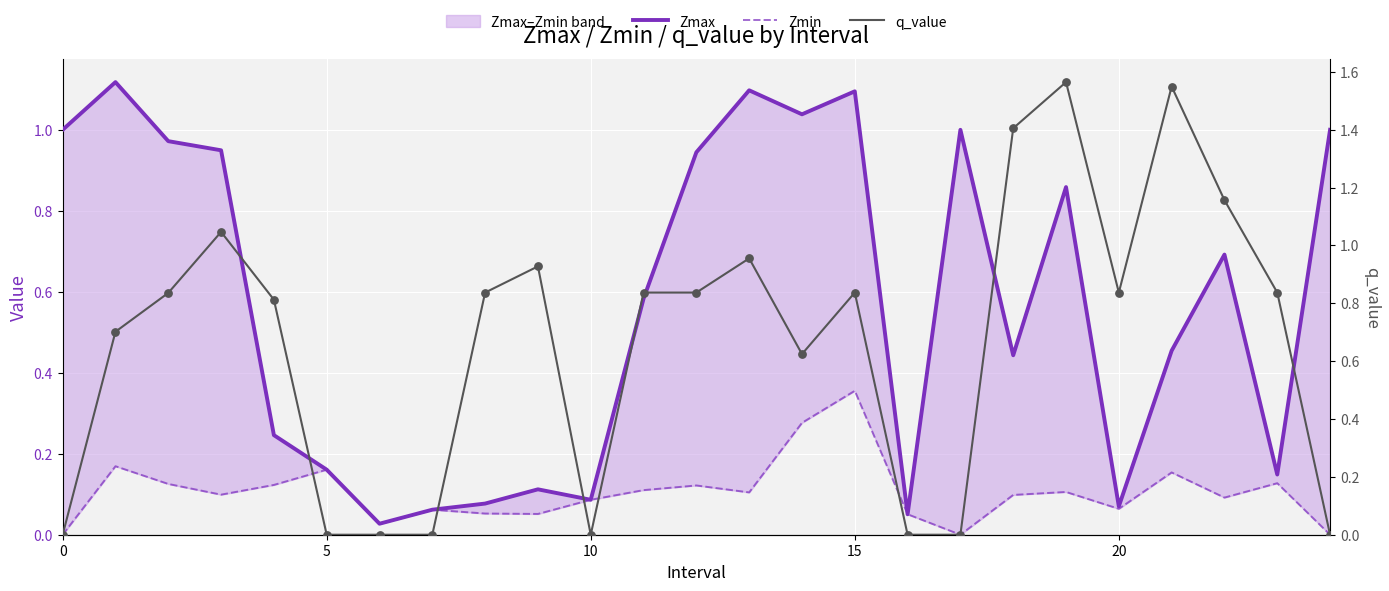

What are all the series names shown in the legend?

Zmax, Zmin, q_value